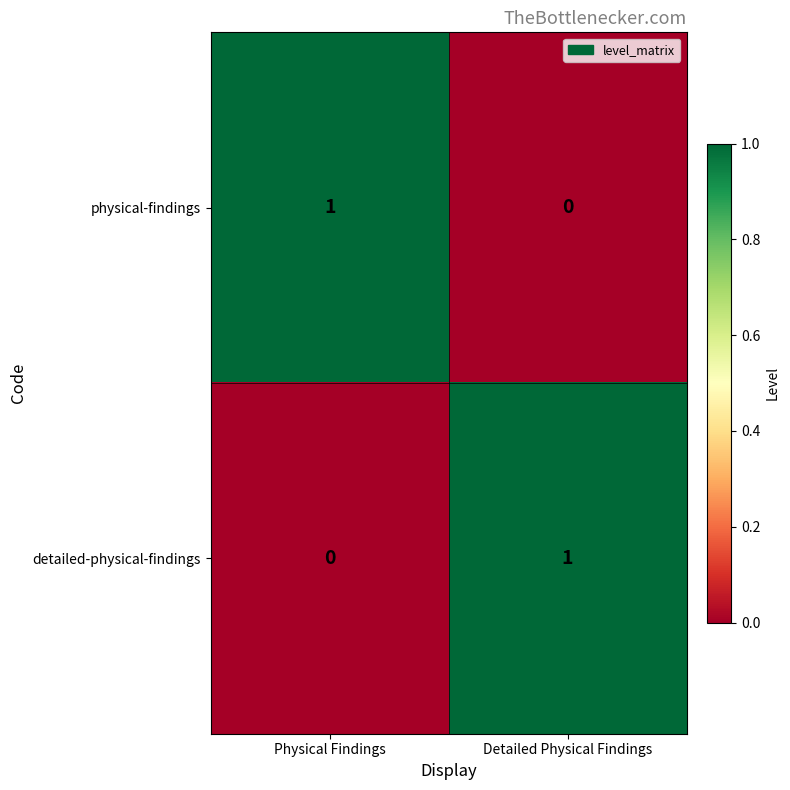

Where is physical-findings nearest to the value 0?

Detailed Physical Findings